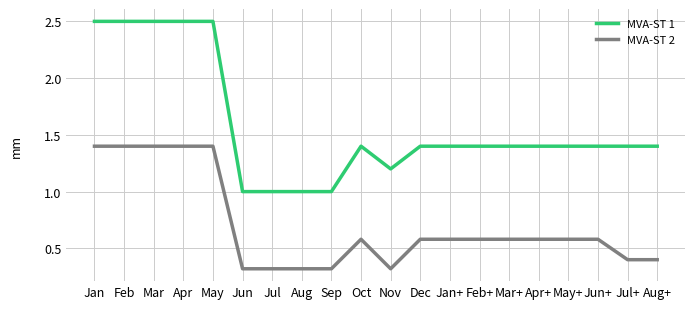

True or false: MVA-ST 2 and MVA-ST 1 cross at least once.

False